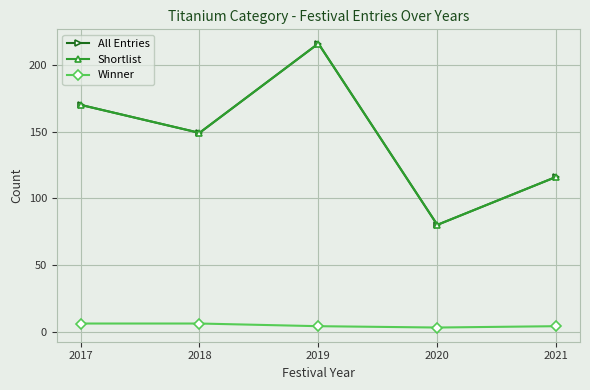

Does the chart have visible grid lines?

Yes